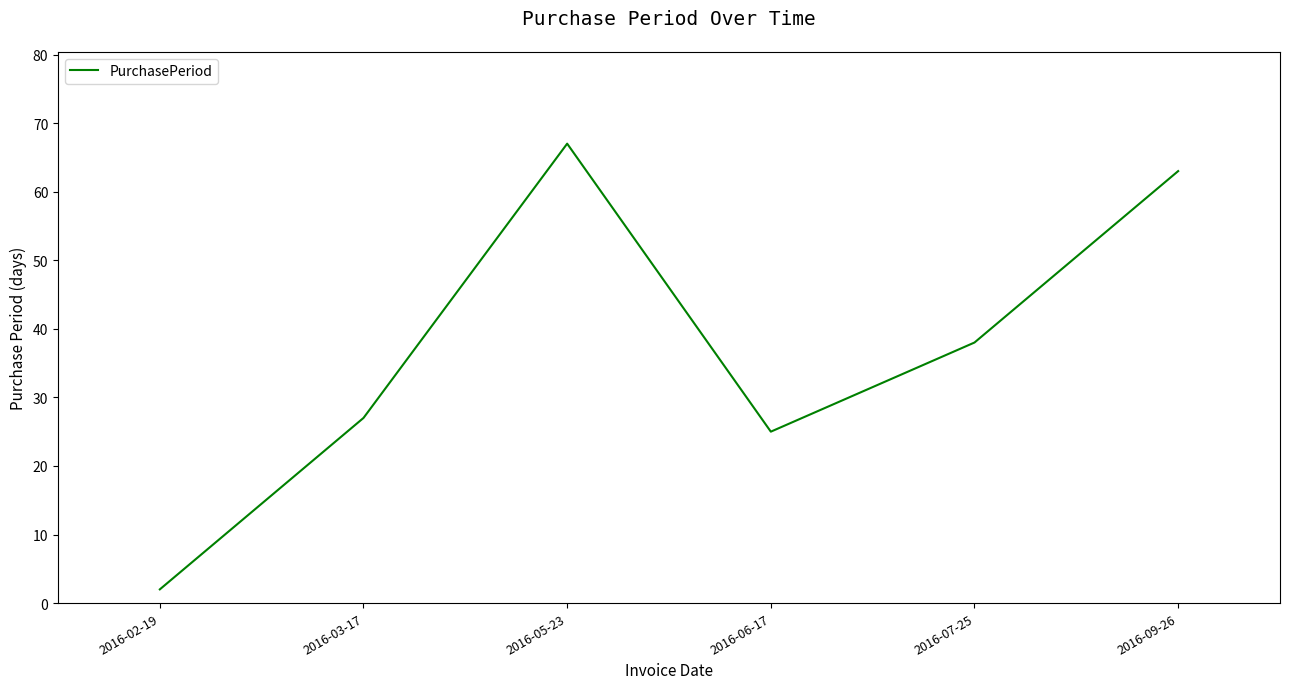

Reading right to left, what are all the values shown in this chart?

2016-09-26=63	2016-07-25=38	2016-06-17=25	2016-05-23=67	2016-03-17=27	2016-02-19=2